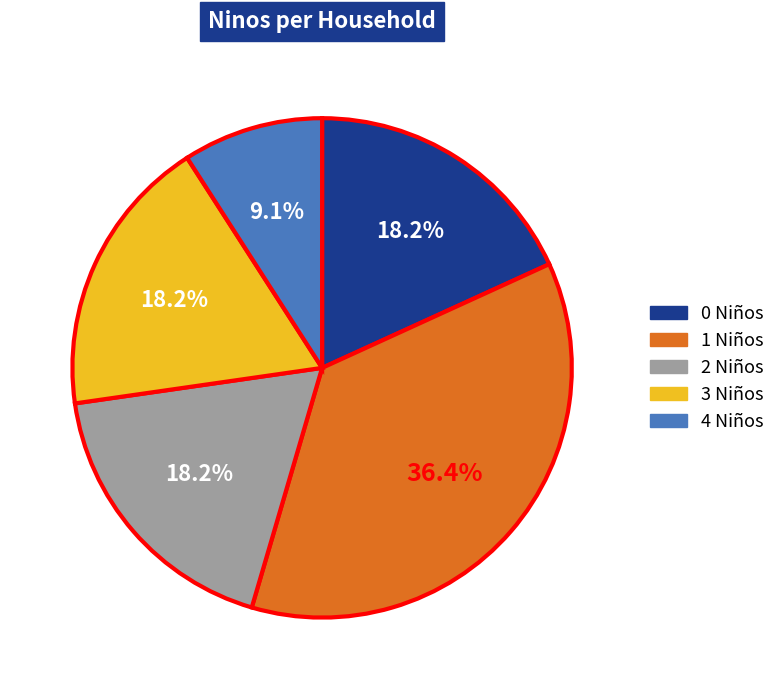

Does any single category account for the majority?

No